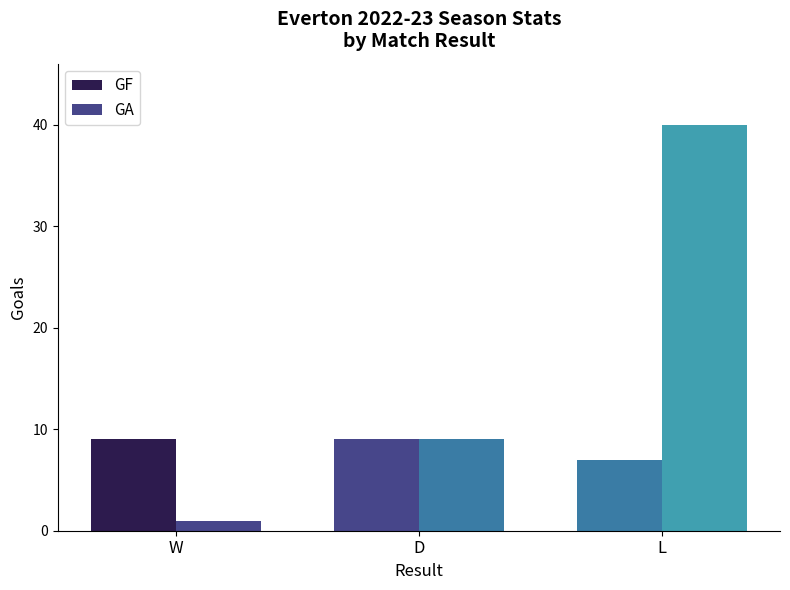

At which label is GA closest to 20?

D